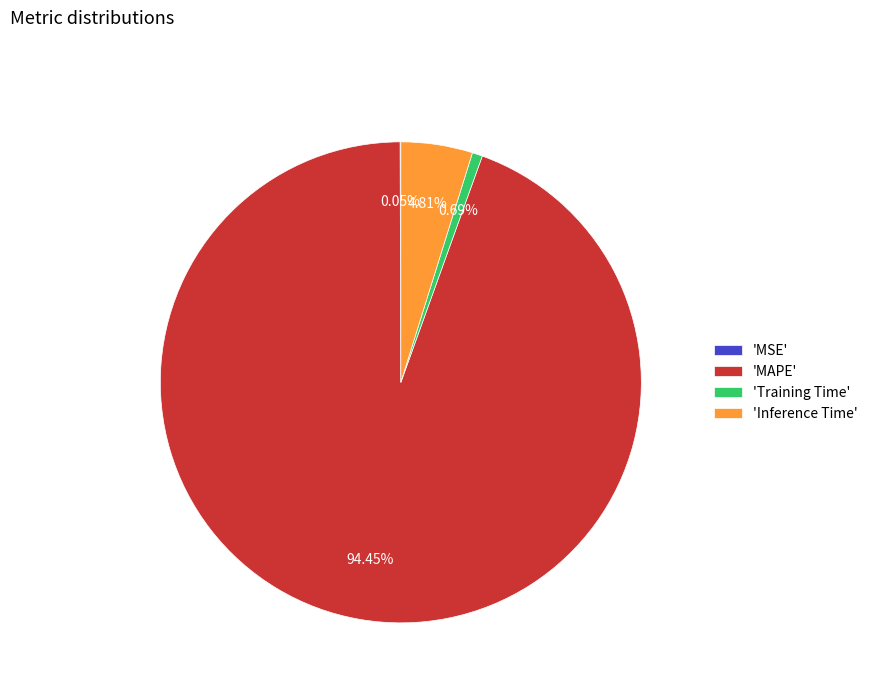

Does any single category account for the majority?

Yes